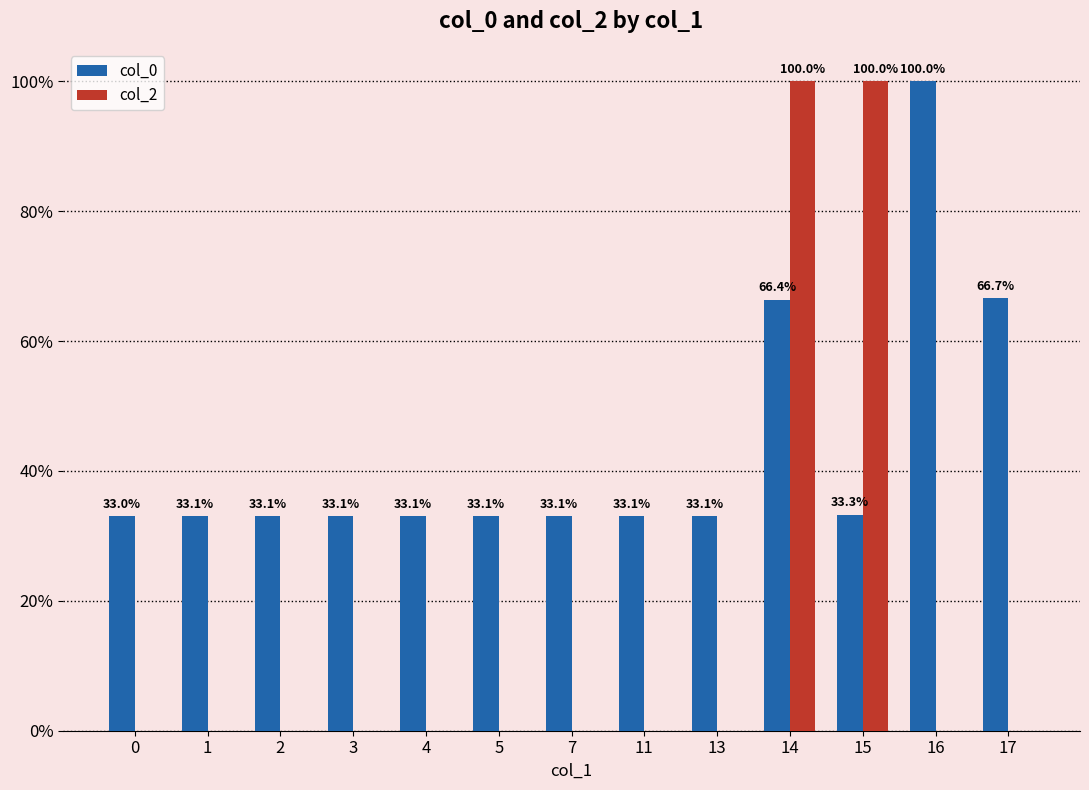

Are the bars grouped side by side (vs. stacked)?

Yes